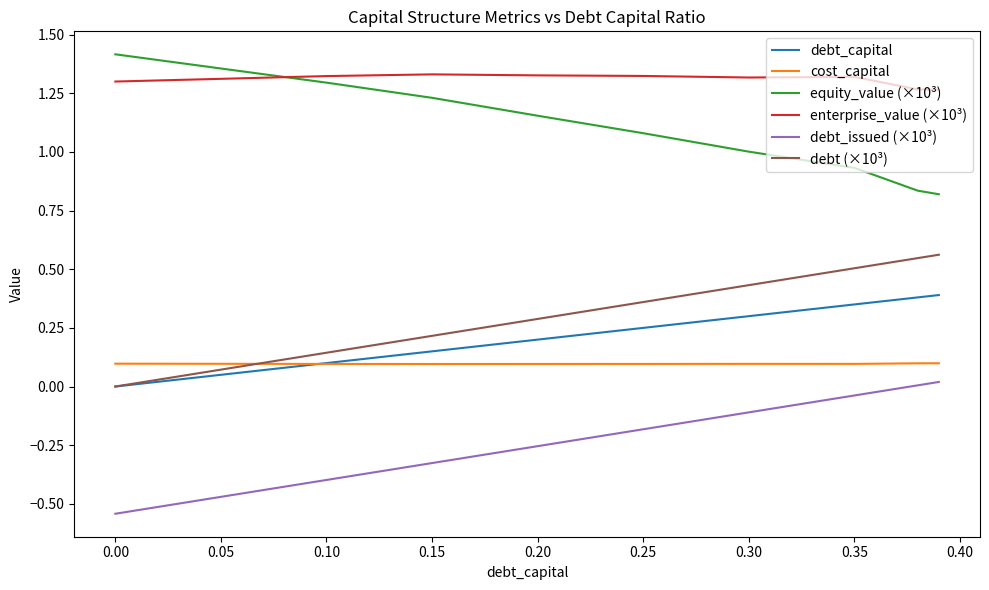

True or false: cost_capital and debt_issued (×10³) intersect in this chart.

False